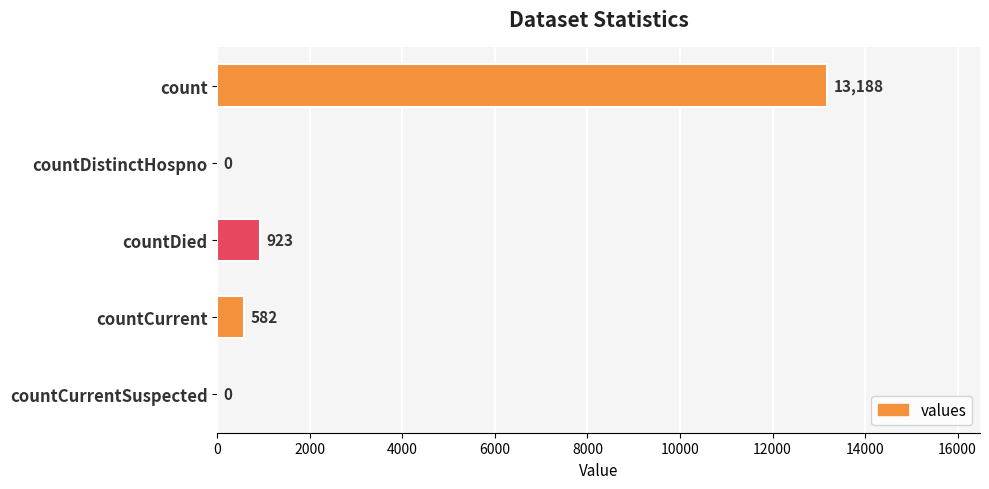

Are the bars horizontal?

Yes